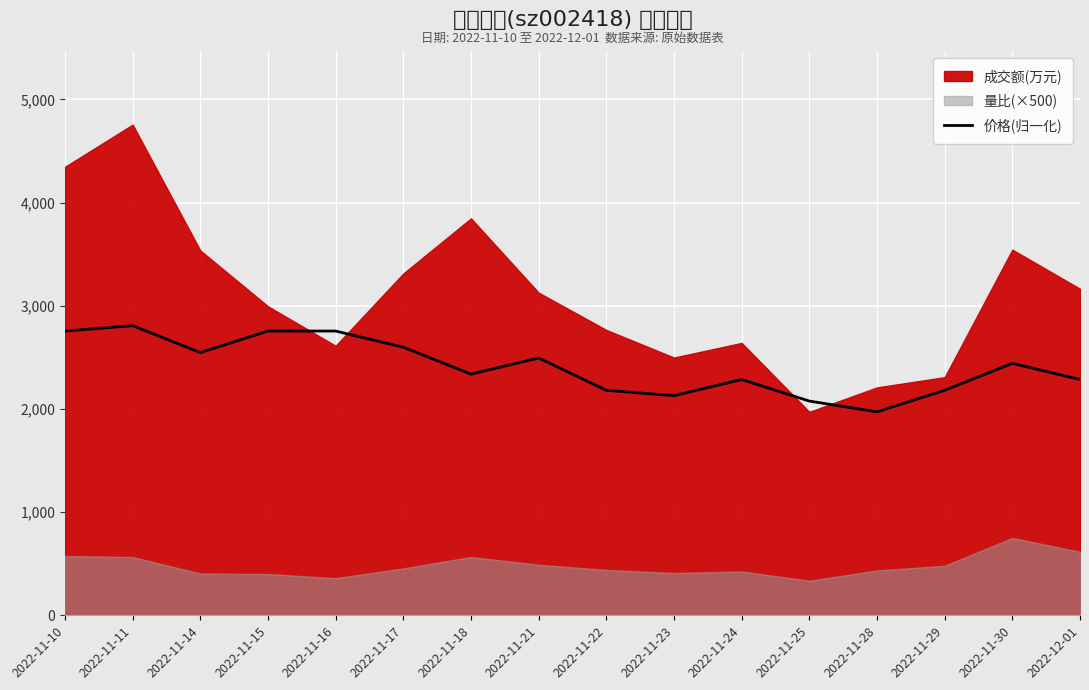

What is the sum of all values?

38599.0